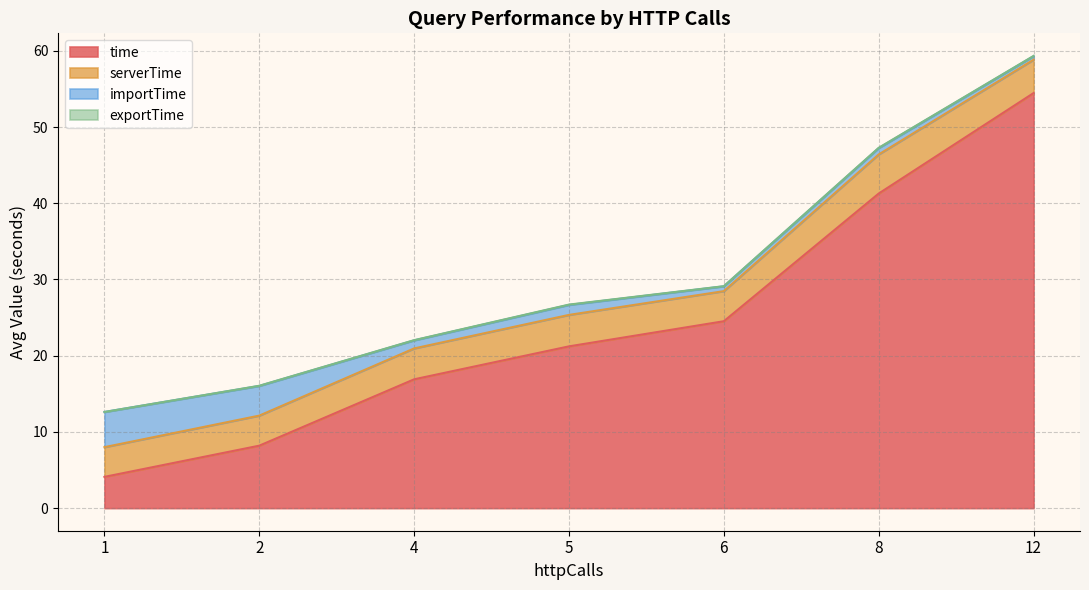

How many lines are shown in the chart?

4